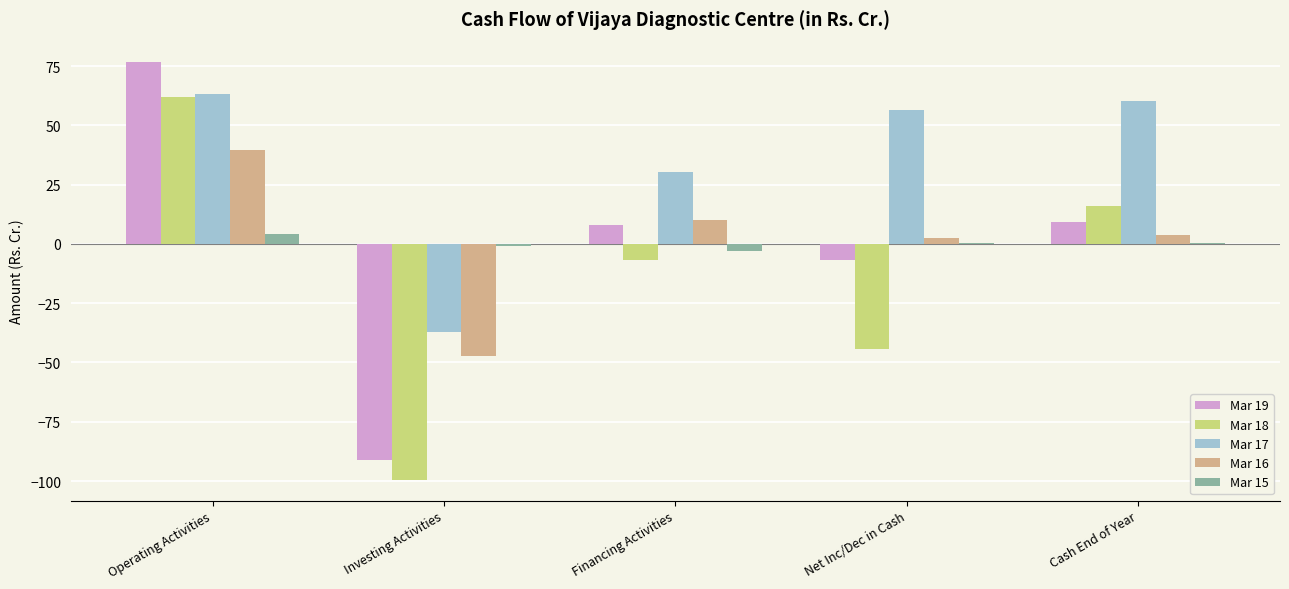

The Mar 17 series shows -53.9 at Investing Activities. True or false?

False